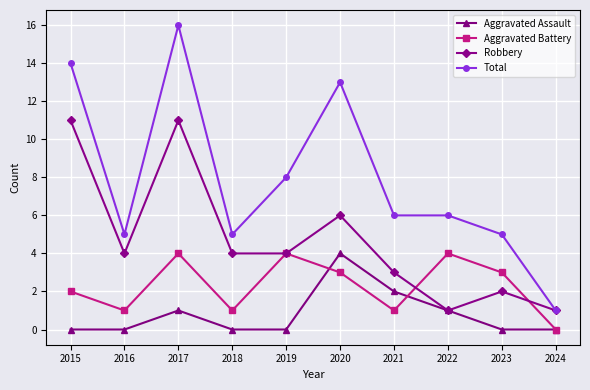

Rank the series at 2017 from lowest to highest value.

Aggravated Assault, Aggravated Battery, Robbery, Total